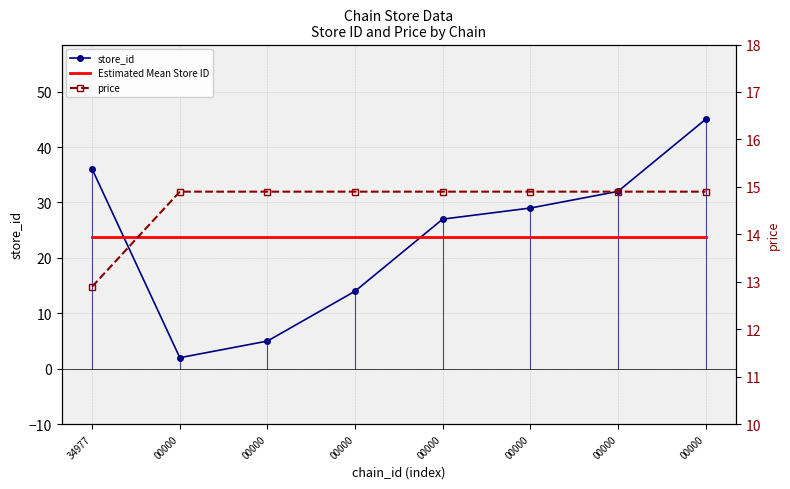

What is the difference between the second highest and minimum values in the price series?

2.0